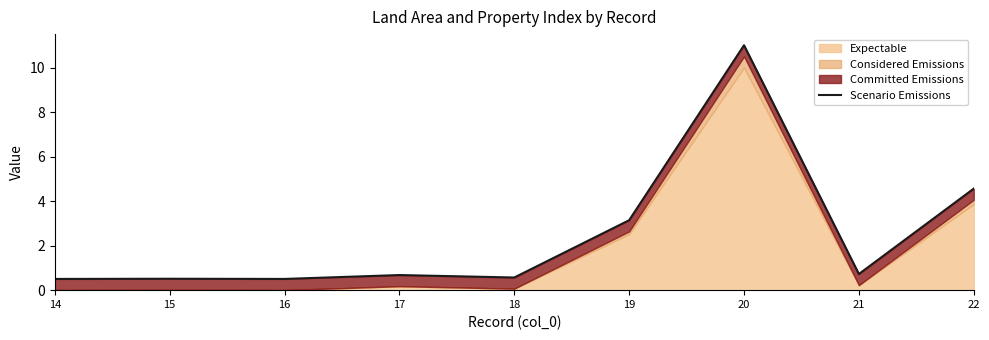

Is it true that the value at 14 is 0.8?

False